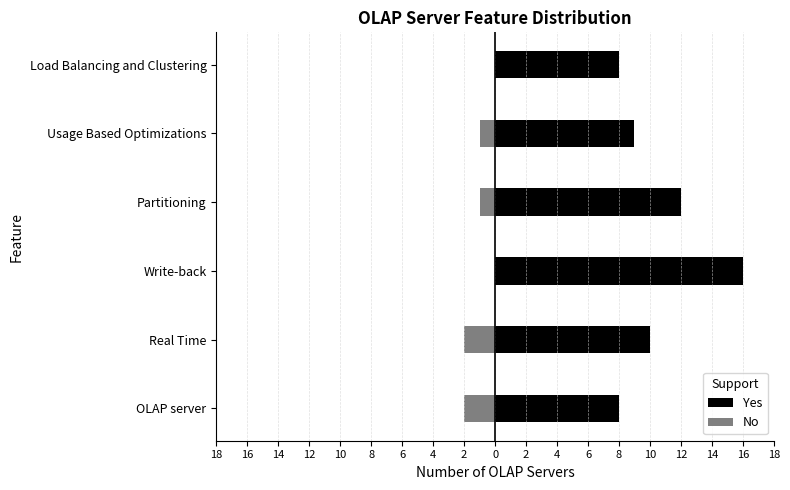

List the series in order of their overall mean, highest first.

Yes, No